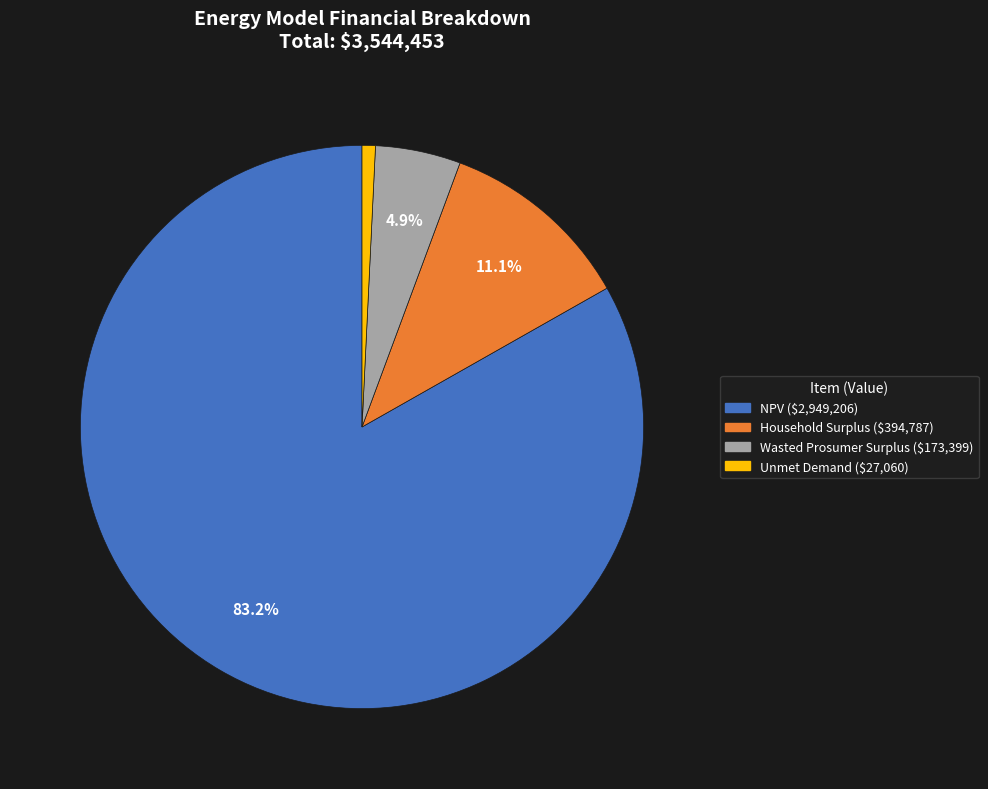

To the nearest percent, what is the difference between the NPV and Household Surplus slice percentages?

72%